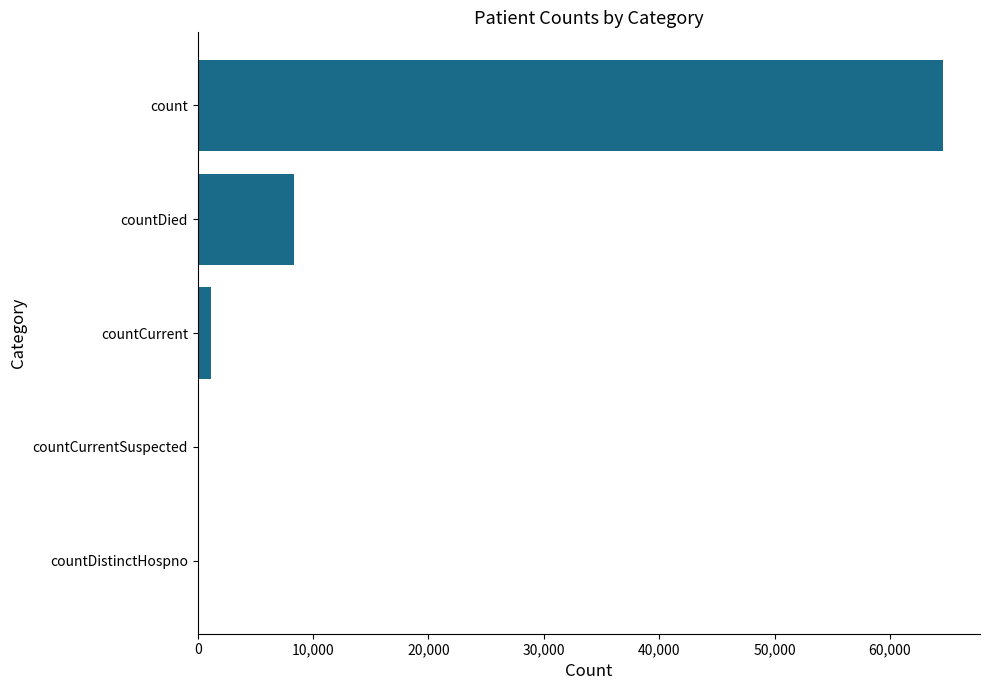

Which has a higher value, countDistinctHospno or count?

count